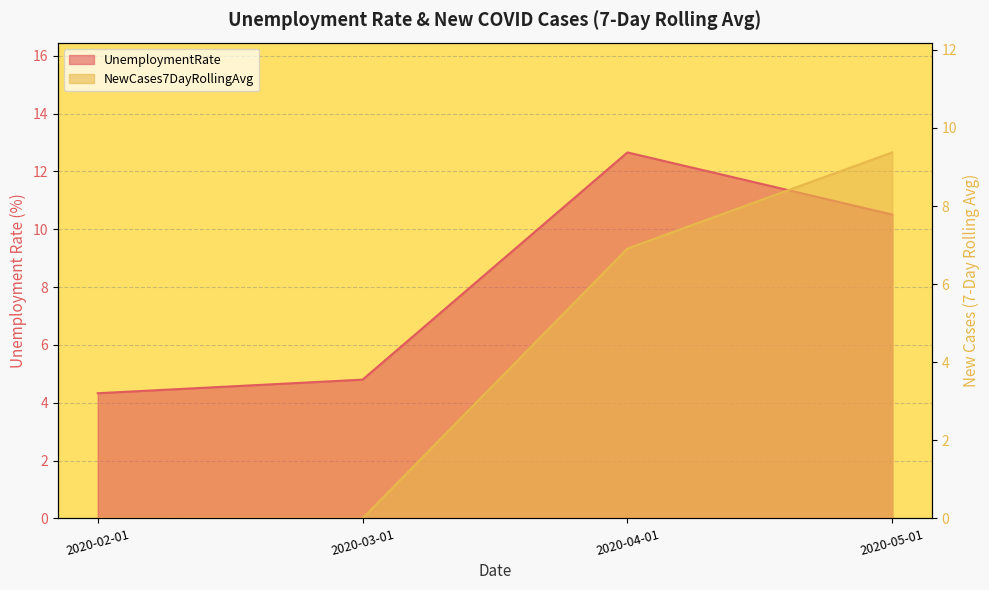

Rank the categories by UnemploymentRate value from lowest to highest.

2020-02-01, 2020-03-01, 2020-05-01, 2020-04-01